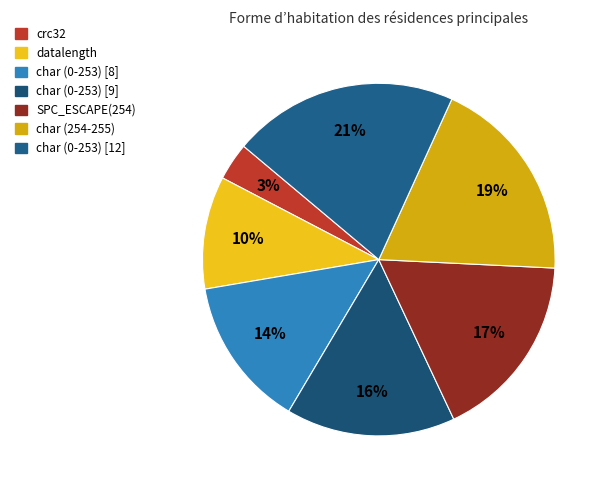

How many slices are in this pie chart?

7